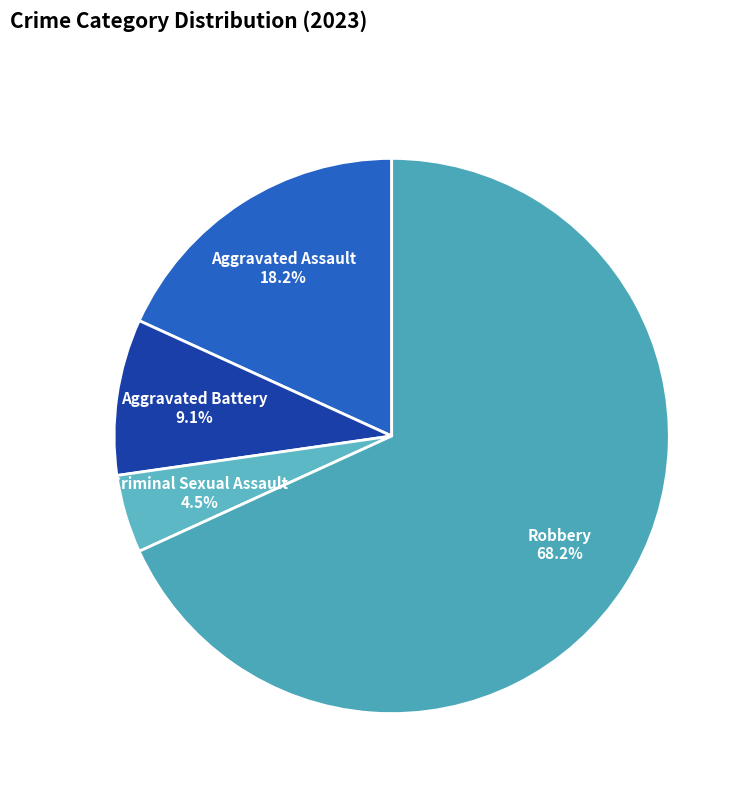

How many slices are in this pie chart?

4